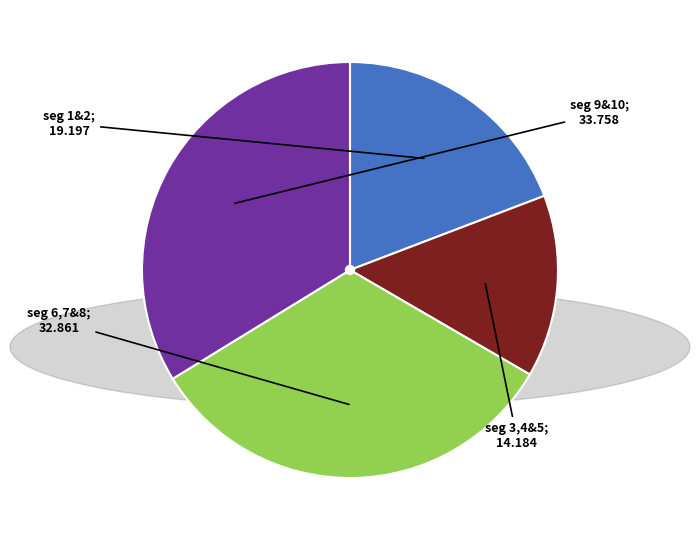

Is there a majority slice in this chart?

No